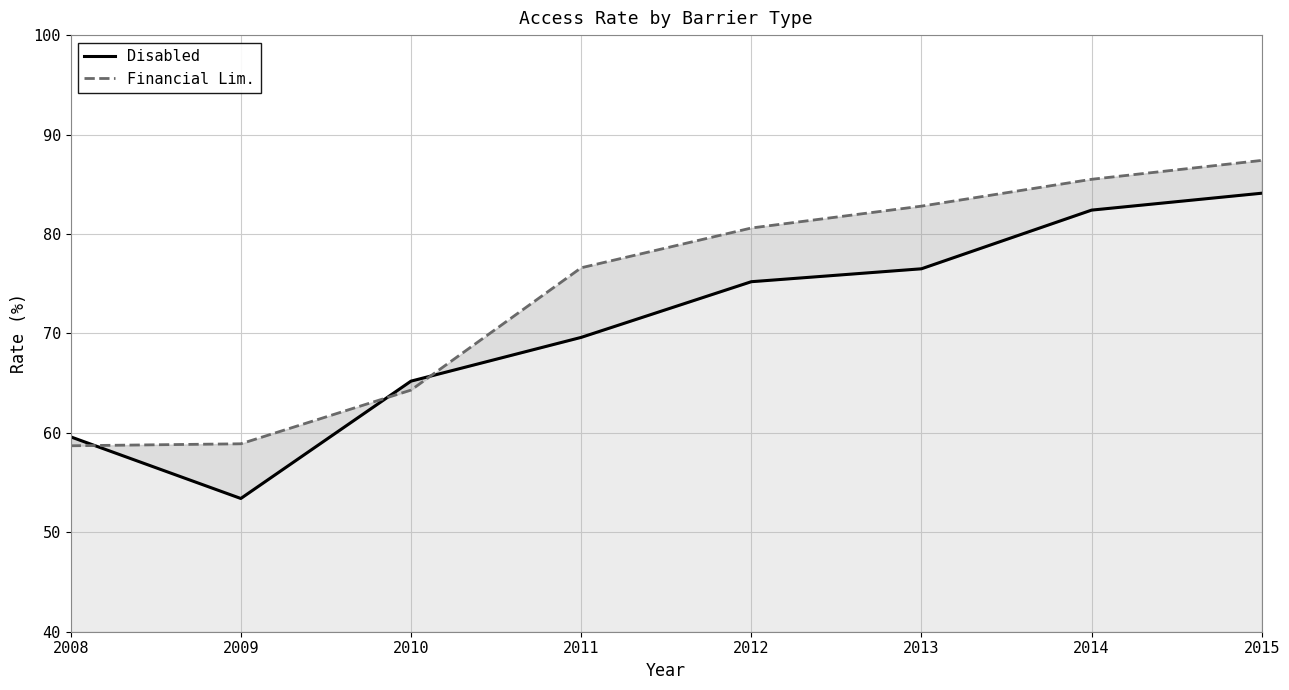

What is the average value of the Disabled series?

70.8